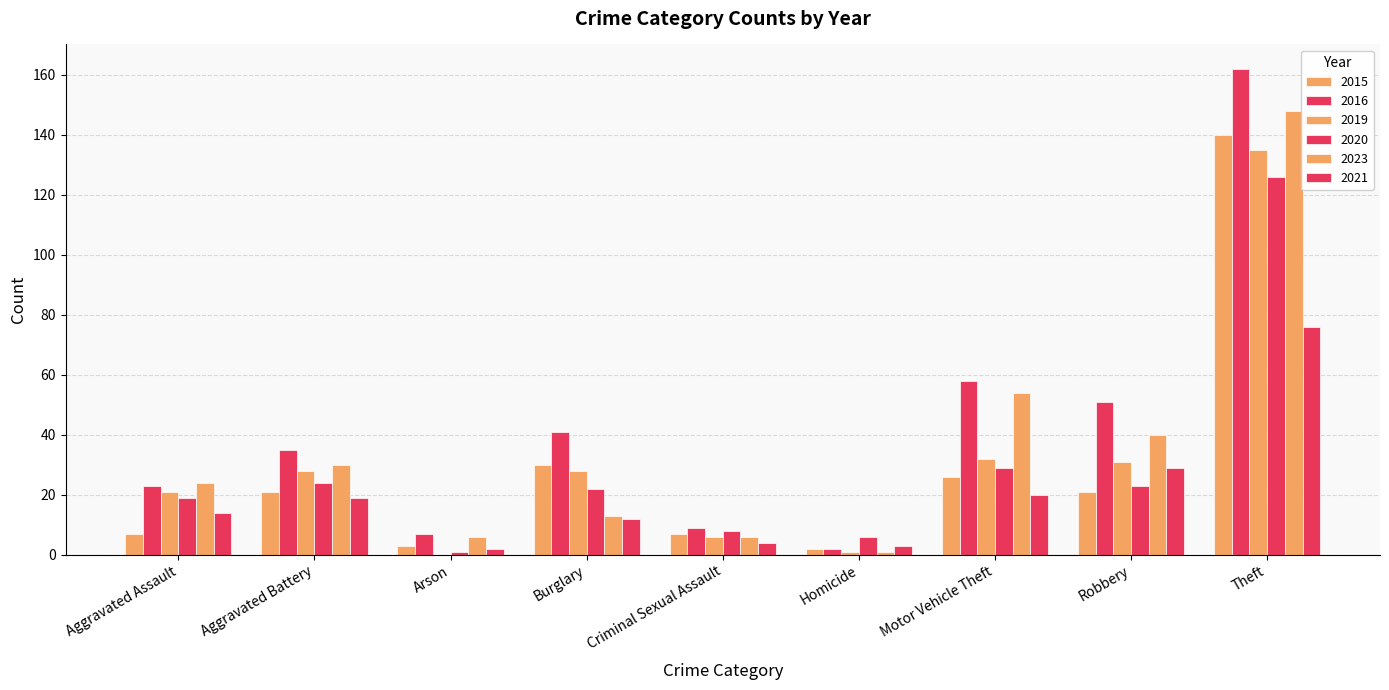

What is the label of the 6th bar from the right?

Burglary